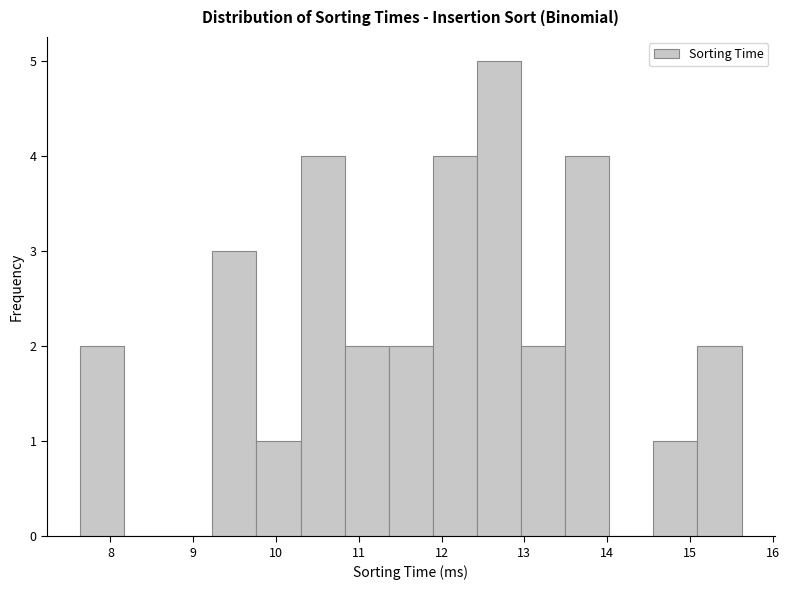

What is the height of the bar covering 9.2 to 9.8 on the x-axis? Neither the bar edges nor the heights are printed on the chart, so give them approximately, as read against the axes.

3